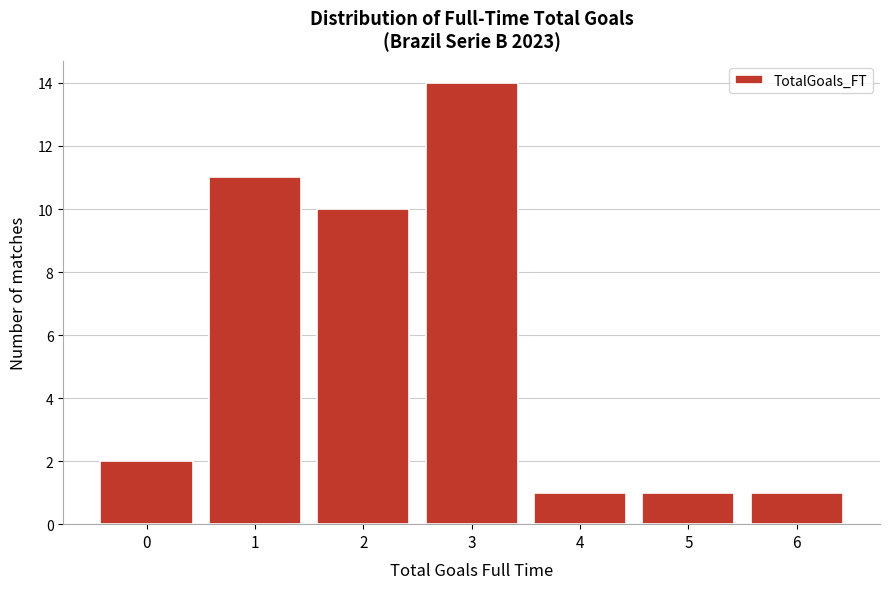

Reading left to right, transcribe this chart: for each bar, give the range it covers on the x-axis and its height. The values are not printed on the chart, so give them approximately, as read against the axis.

-0.5 to 0.5: 2
0.5 to 1.5: 11
1.5 to 2.5: 10
2.5 to 3.5: 14
3.5 to 4.5: 1
4.5 to 5.5: 1
5.5 to 6.5: 1